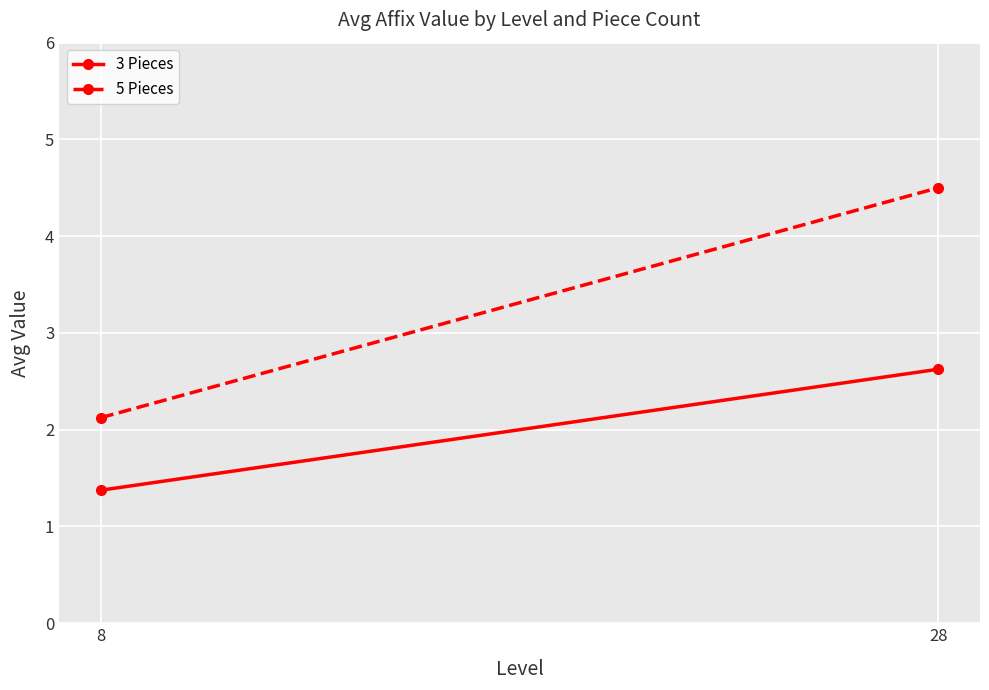

Which category has the highest value in the 5 Pieces series?

28